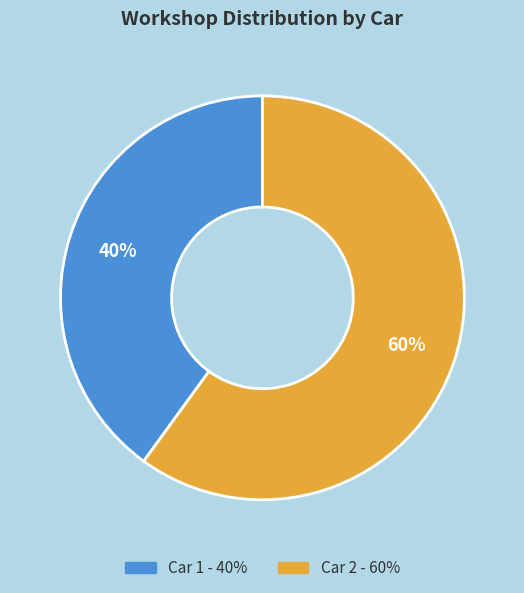

To the nearest percent, what is the average slice percentage?

50%